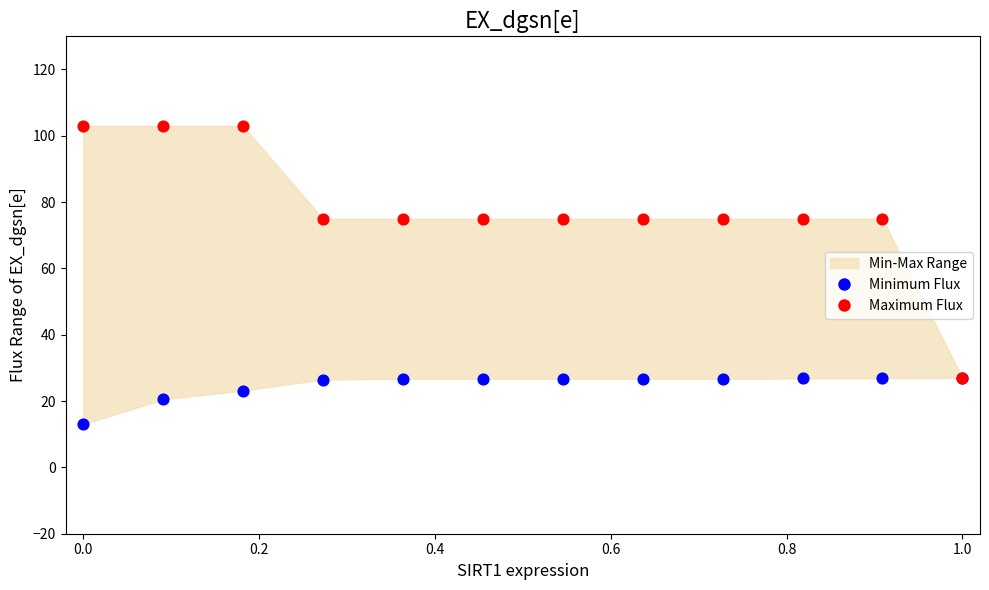

Which series reaches the minimum Y coordinate?

Minimum Flux